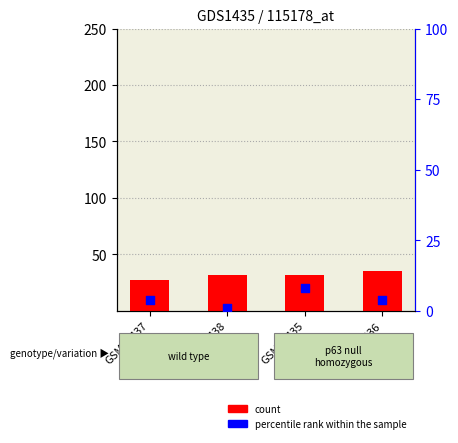

At which category is the sum across all series the highest?

GSM69435